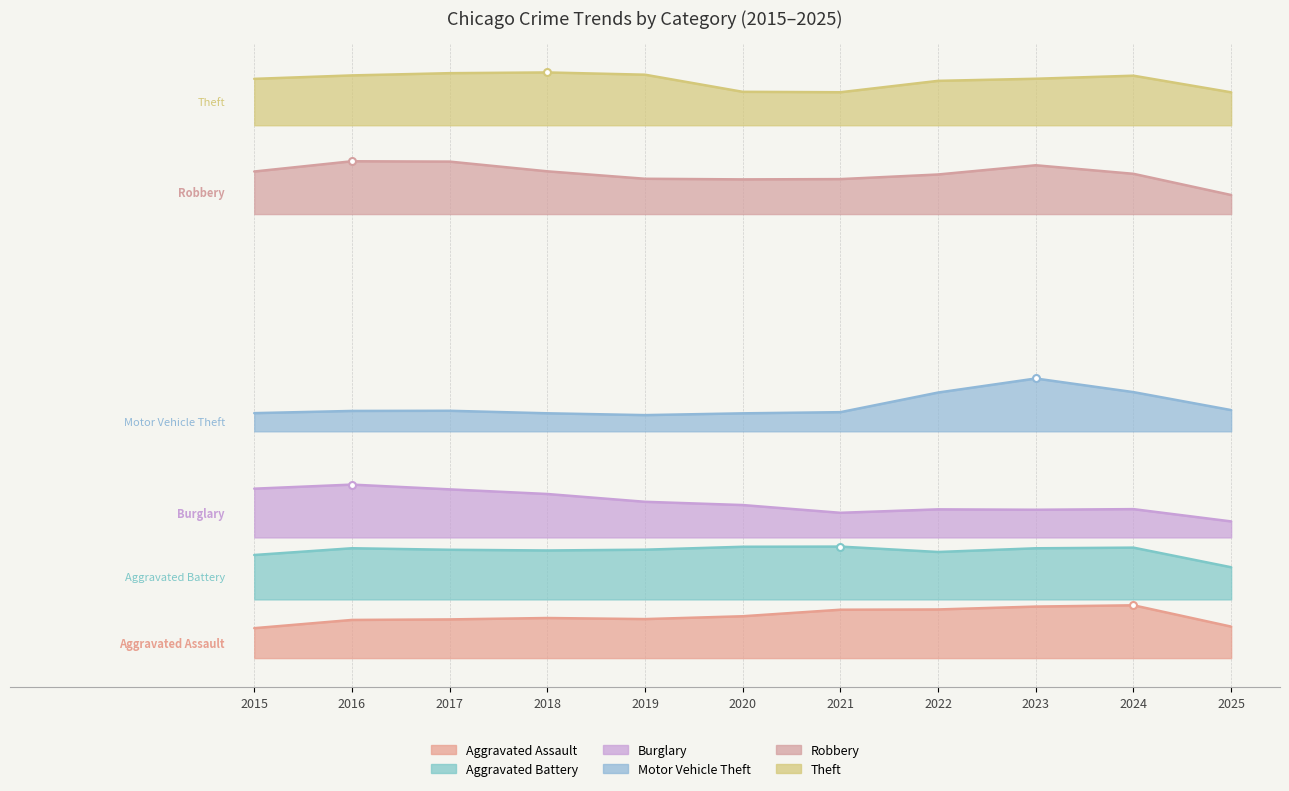

True or false: Motor Vehicle Theft and Robbery cross at least once.

False